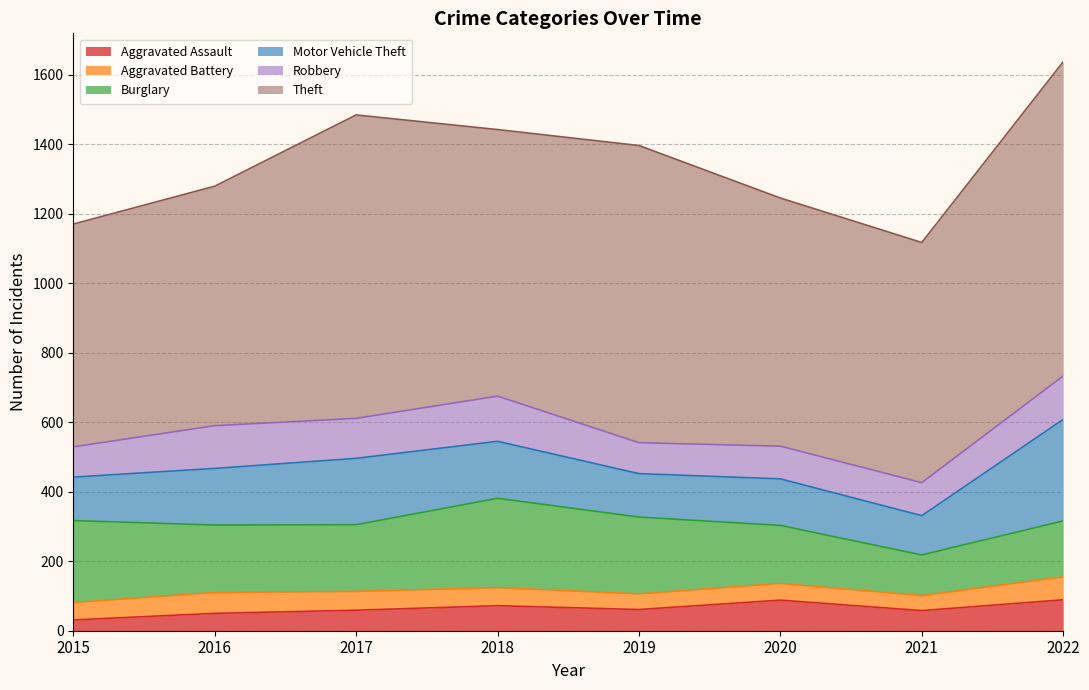

What is the value of the Aggravated Battery point at the 5th from the left?

45